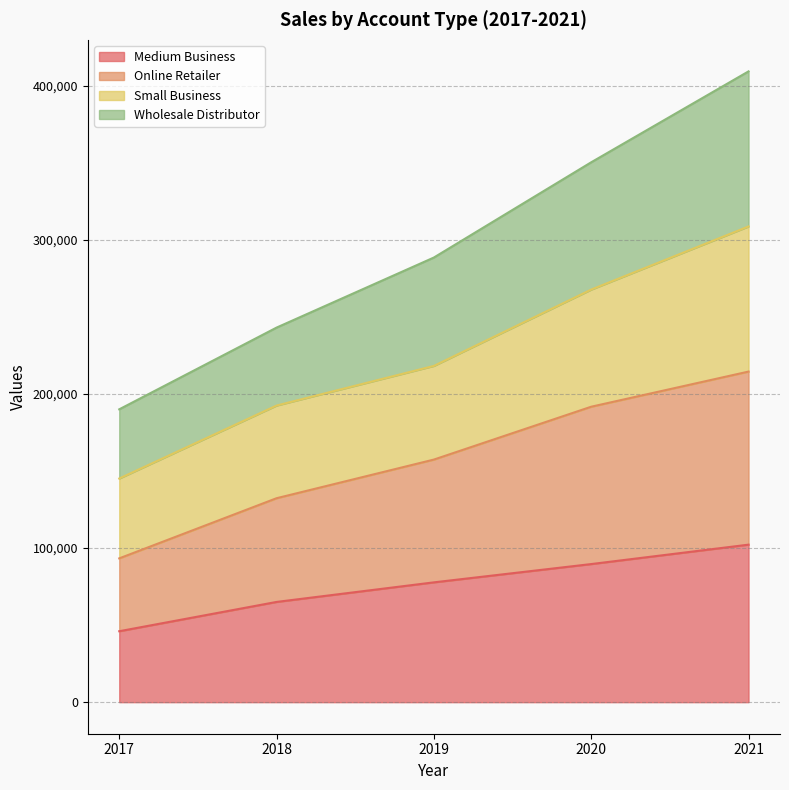

What is the maximum value for Medium Business?

102185